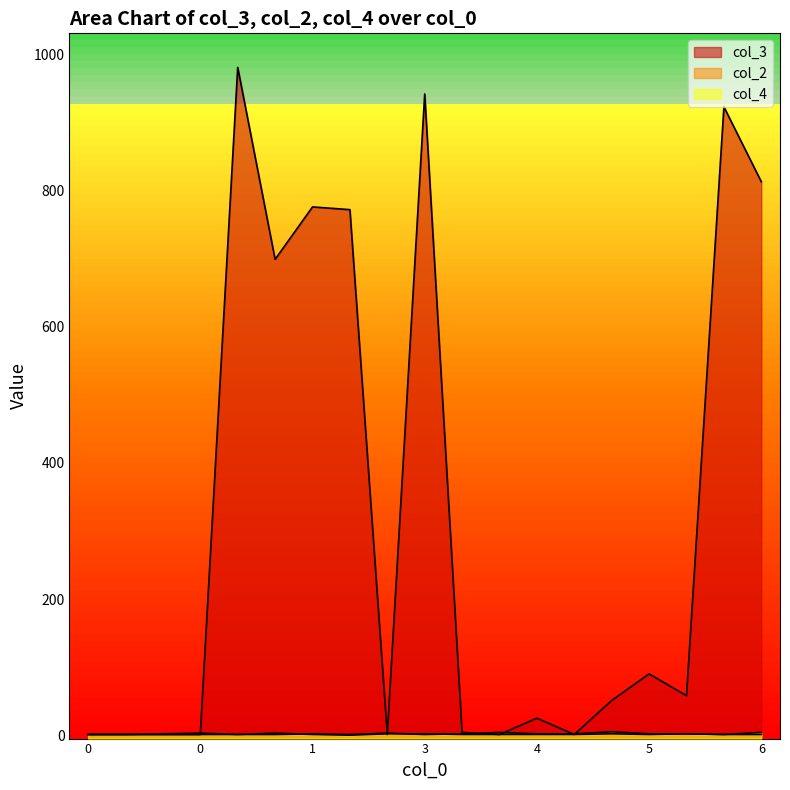

At which label does col_4 reach its peak?

6